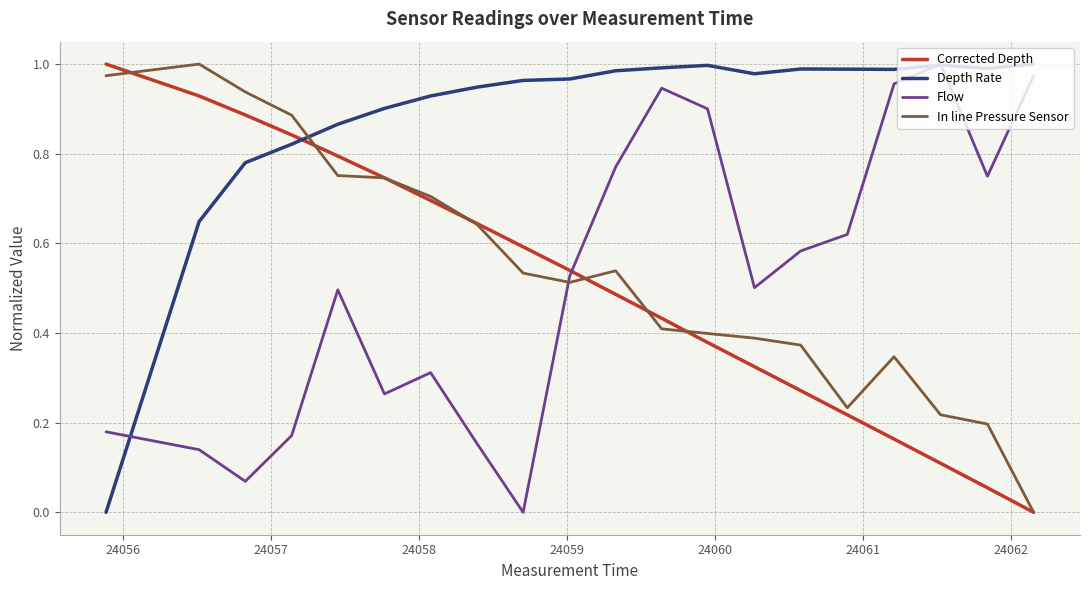

How many intersections are there between Flow and Corrected Depth?

1